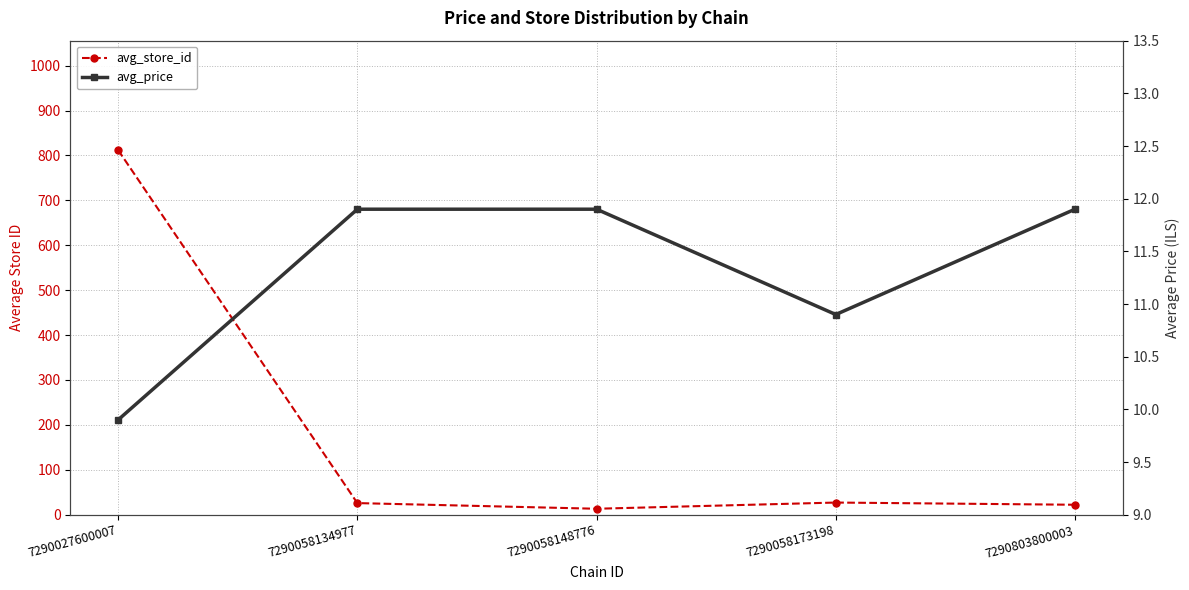

True or false: avg_store_id and avg_price intersect in this chart.

False